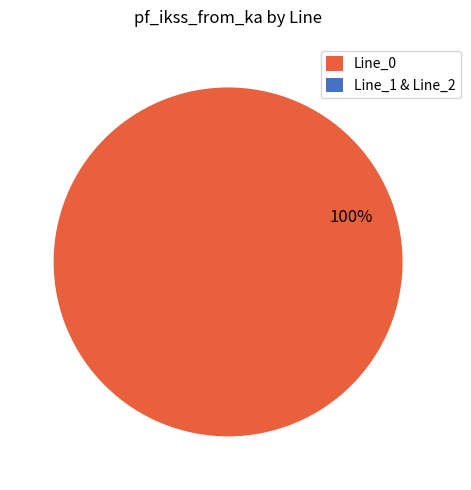

To the nearest percent, what percentage of the pie is Line_0?

100%